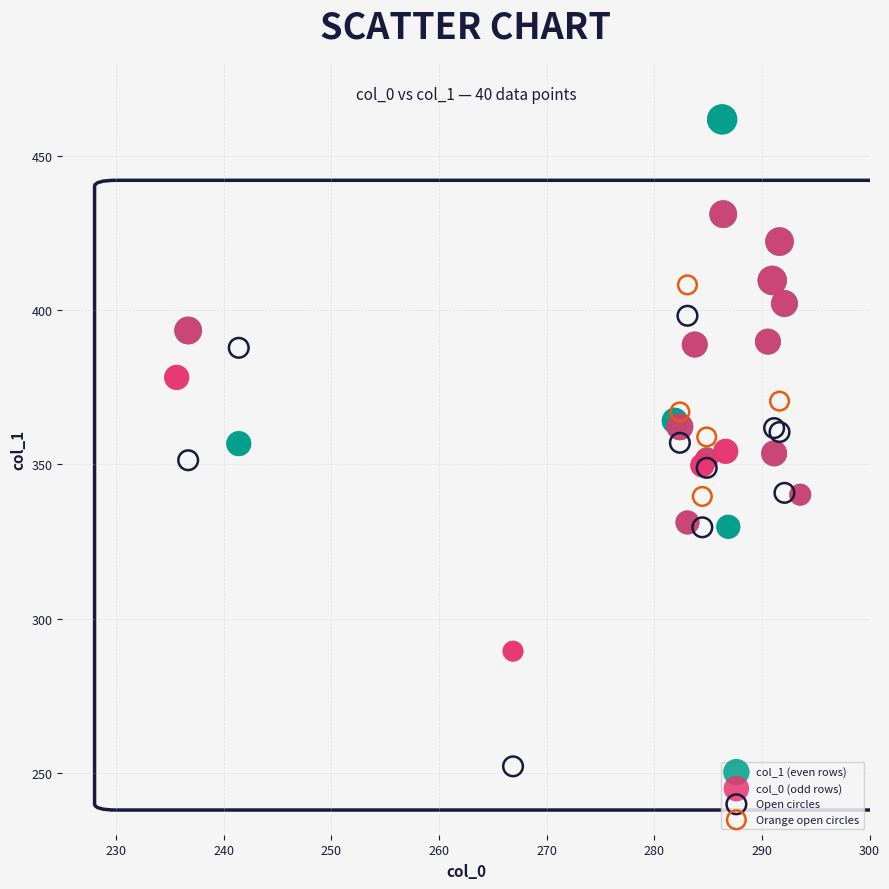

Which series contains the highest Y value?

col_1 (even rows)